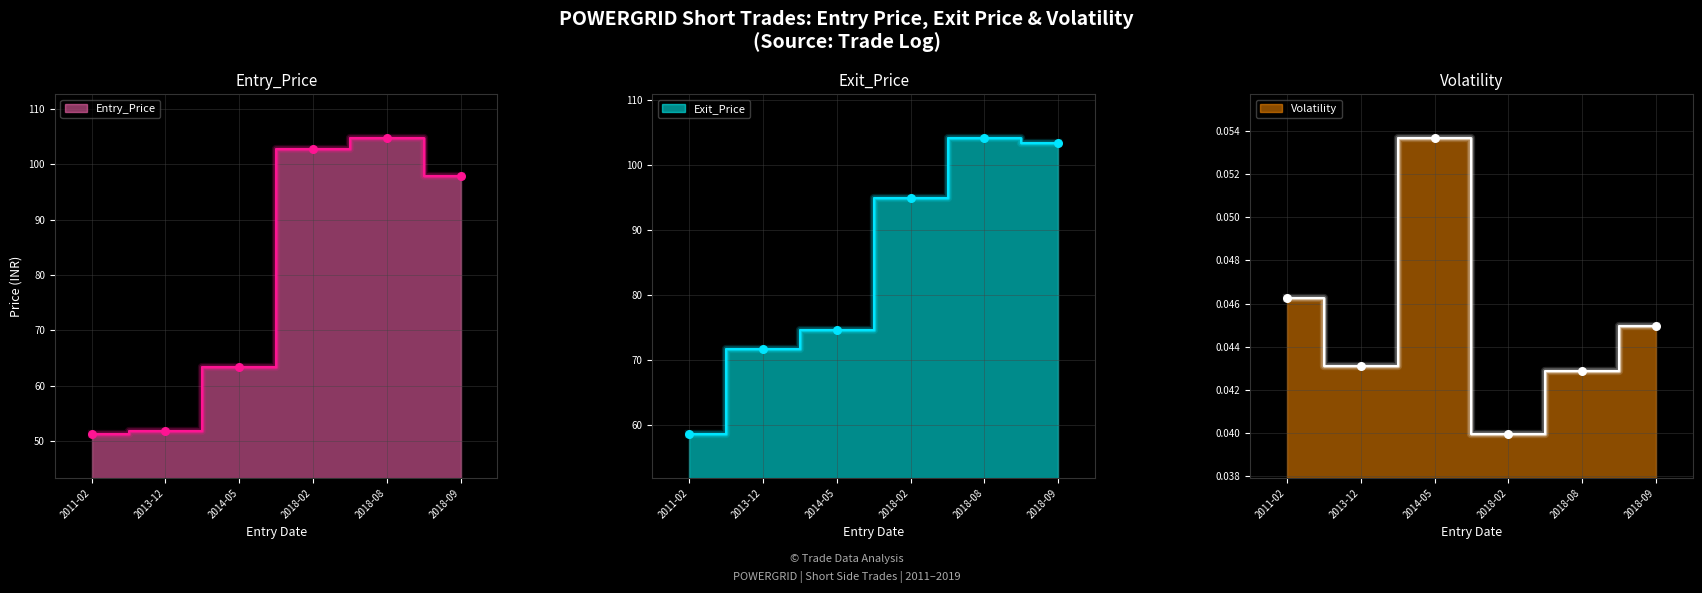

Is the value of Exit_Price at 2011-02 greater than the value of Volatility at 2014-05?

Yes